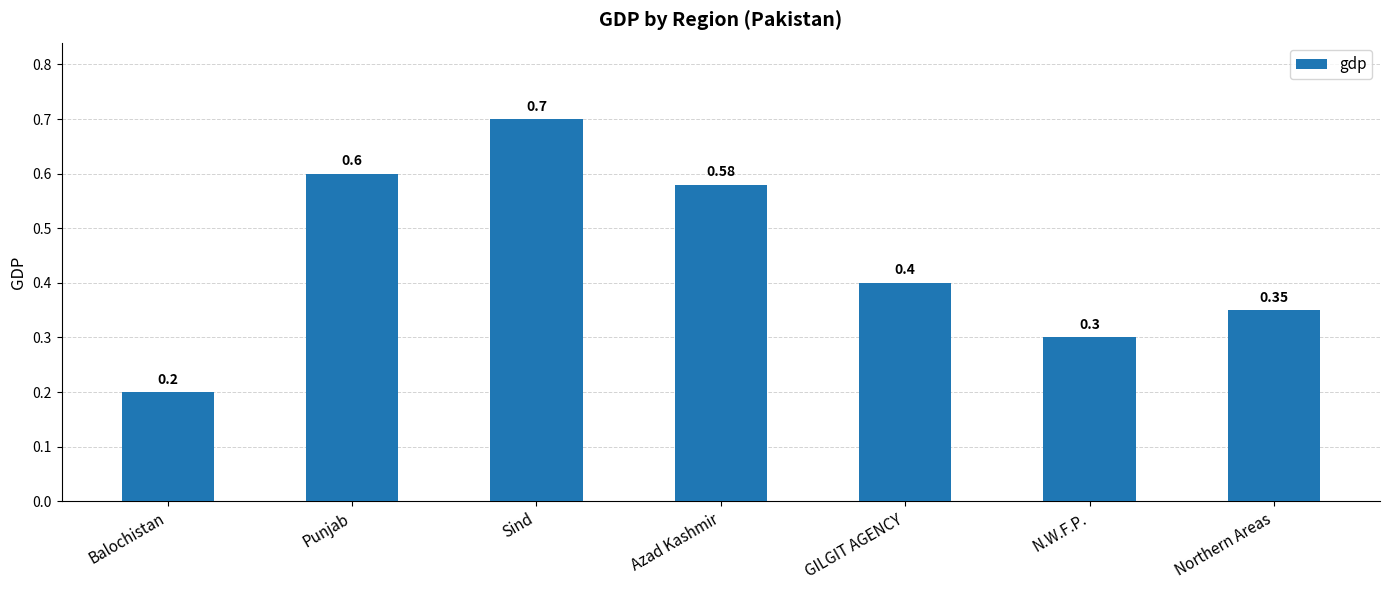

What is the approximate value at Balochistan?

0.2